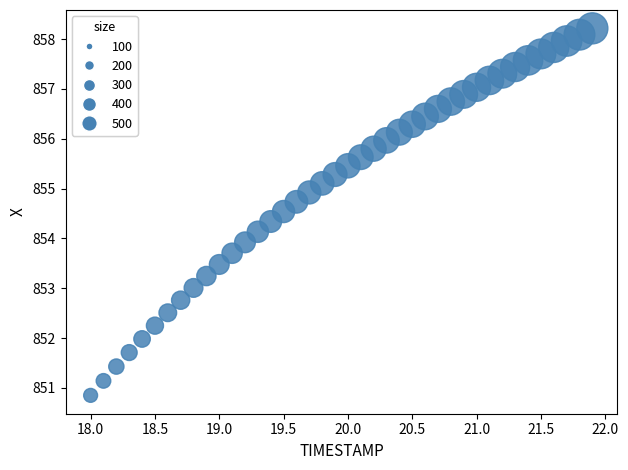

What is the range of Y values (max minus min)?

7.4